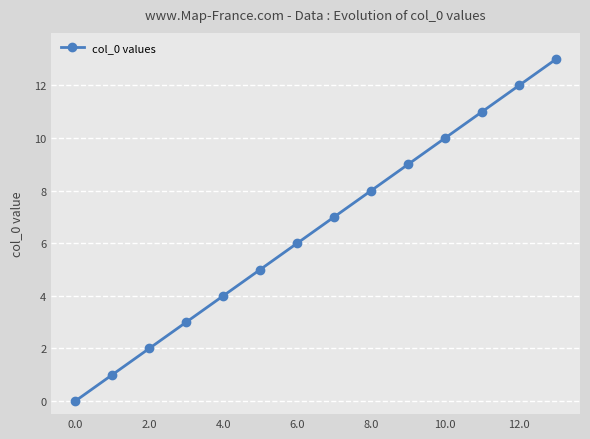

What is the sum of all values?

91